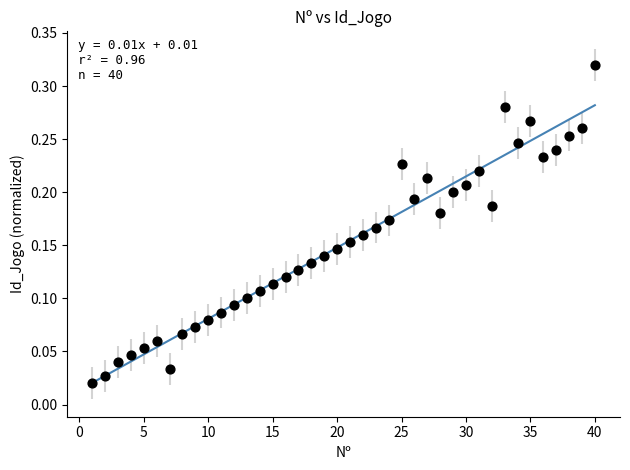

What is the range of X values (max minus min)?

39.0